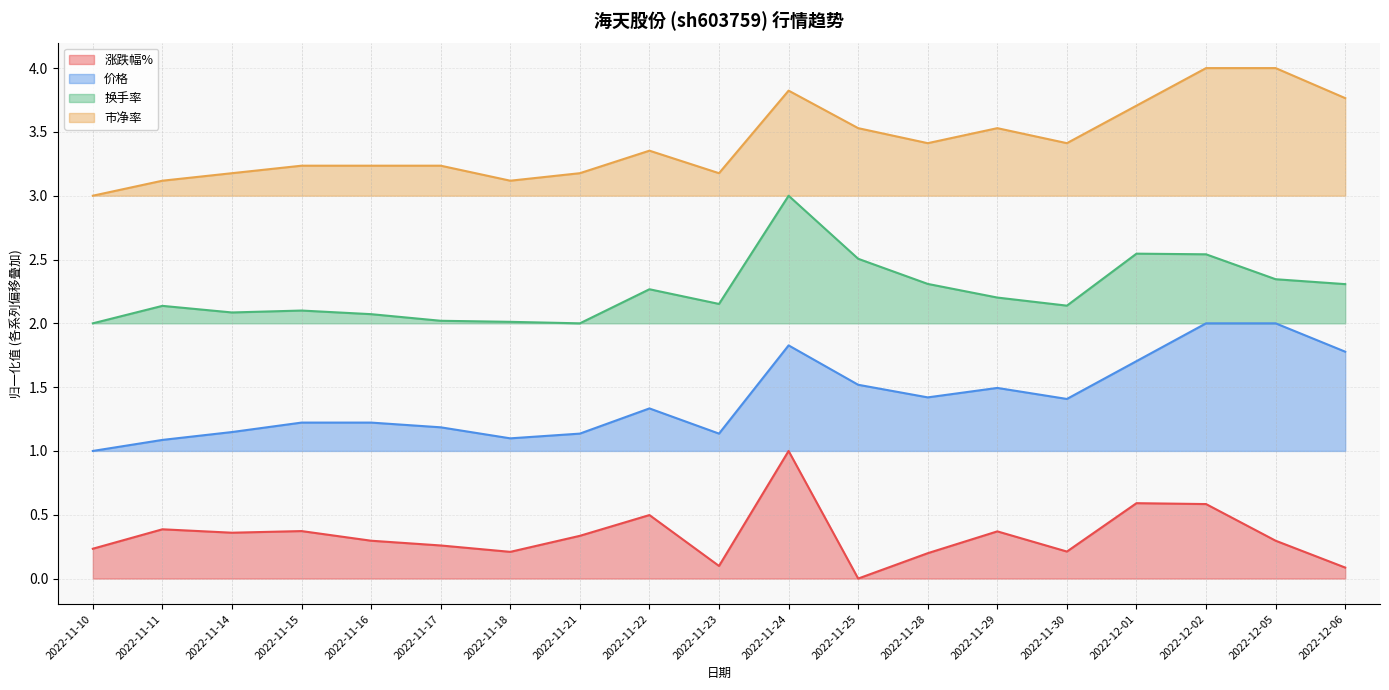

Which category has the highest value in the 市净率 series?

2022-12-02